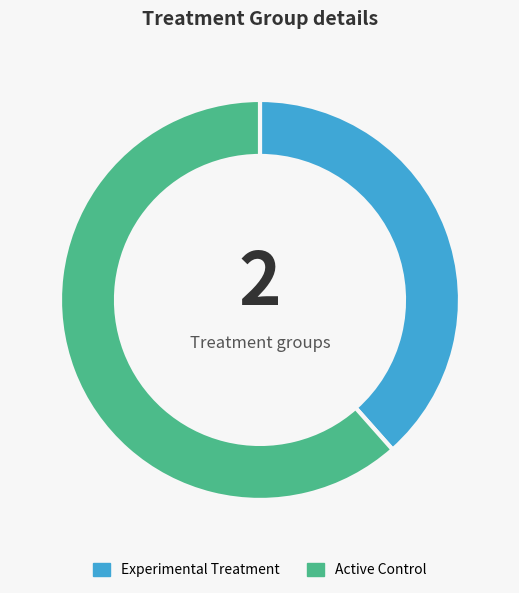

Which has a higher value, Active Control or Experimental Treatment?

Active Control